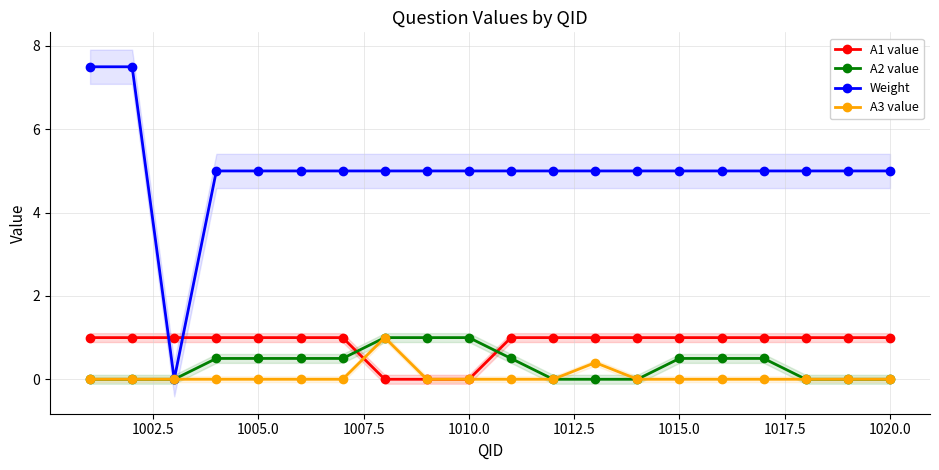

After their last crossing, which series has the higher values: A1 value or A2 value?

A1 value